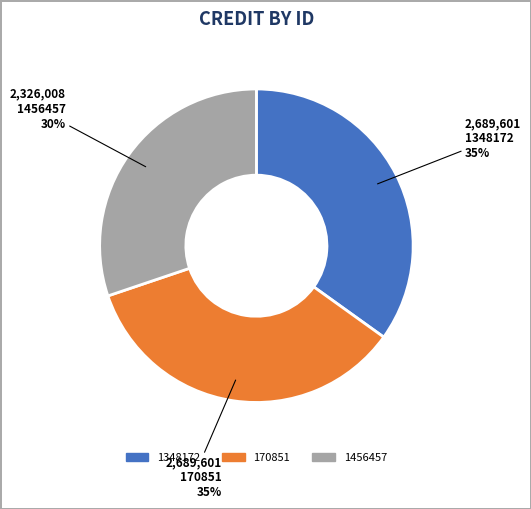

Combined, do 1348172 and 1456457 account for over 50%?

Yes